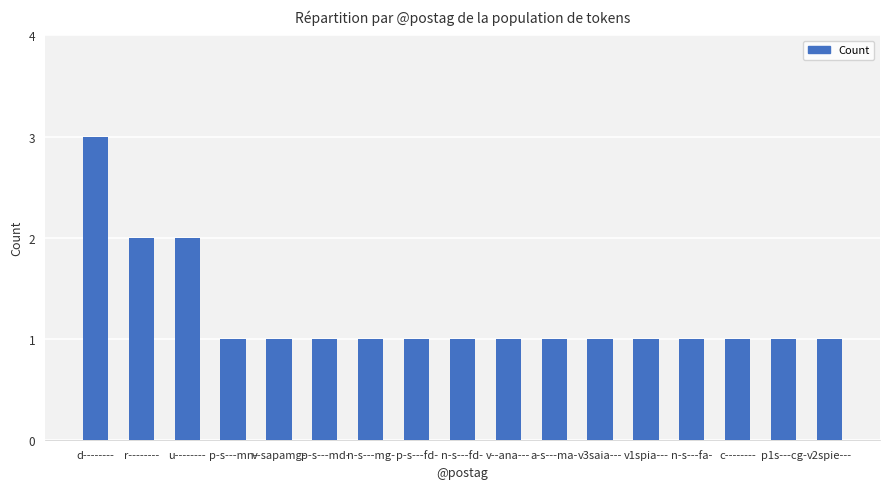

The value at v1spia--- is 1. True or false?

True